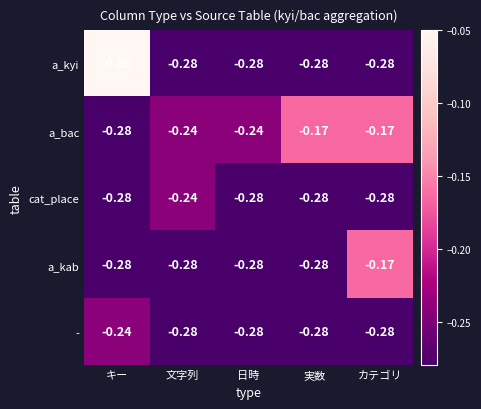

Which series has the largest range (max minus min)?

a_kyi